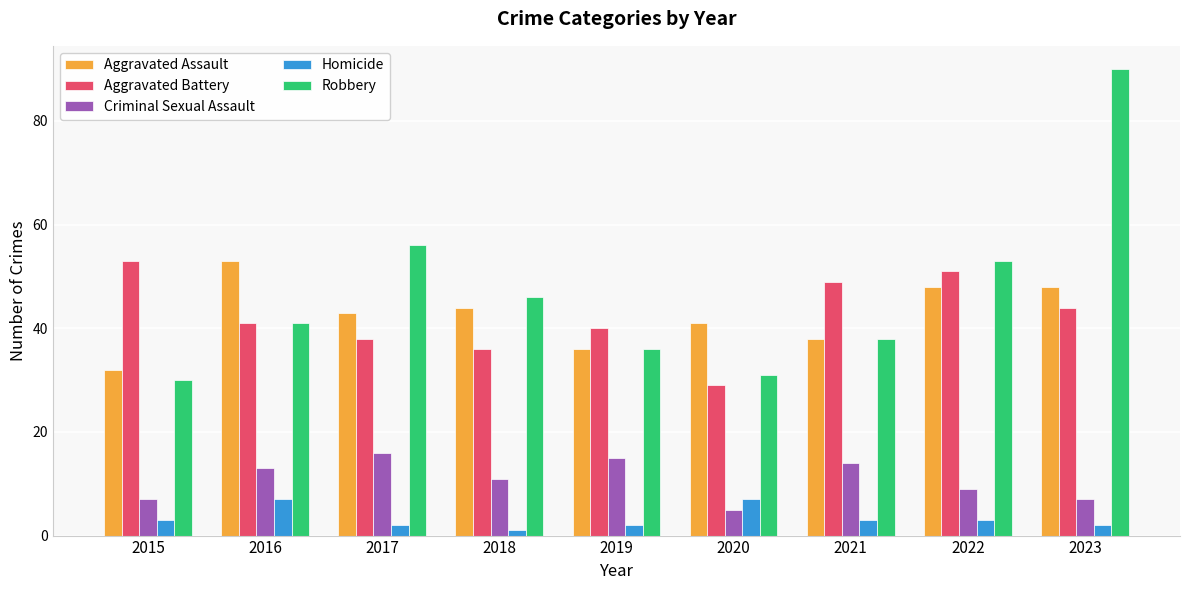

What is the value of the Robbery bar at the 8th from the left?

53